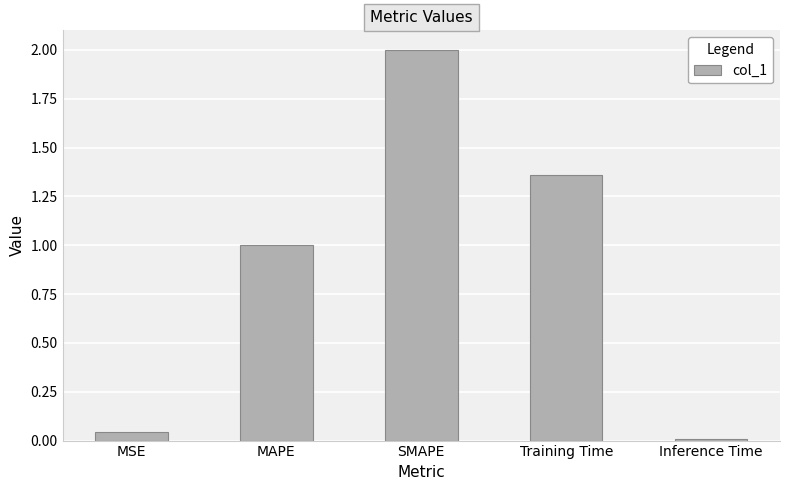

What is the label of the 3rd bar from the left?

SMAPE